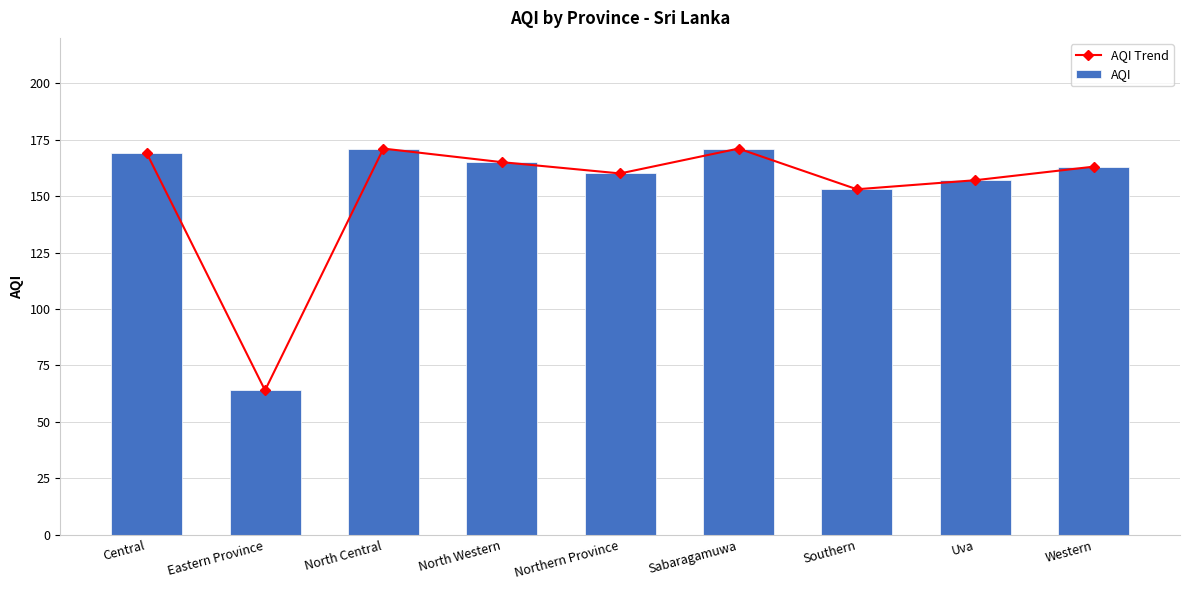

Reading right to left, what are all the values shown in this chart?

AQI Trend: Western=163	Uva=157	Southern=153	Sabaragamuwa=171	Northern Province=160	North Western=165	North Central=171	Eastern Province=64	Central=169
AQI: Western=163	Uva=157	Southern=153	Sabaragamuwa=171	Northern Province=160	North Western=165	North Central=171	Eastern Province=64	Central=169